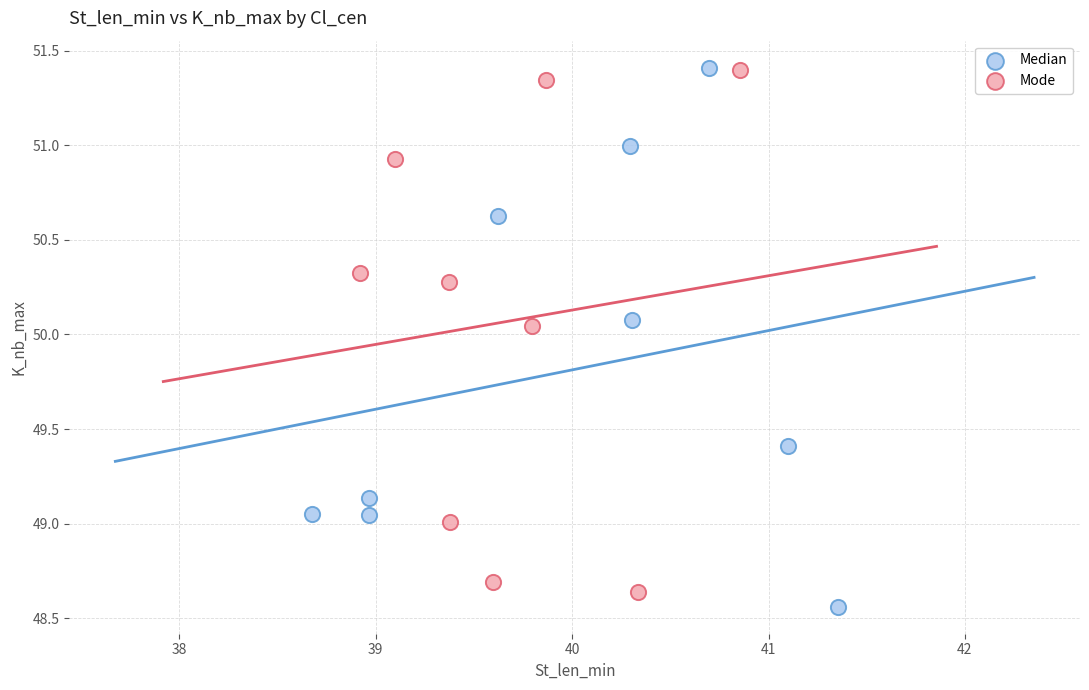

Which series has the largest Y range (max minus min)?

Median